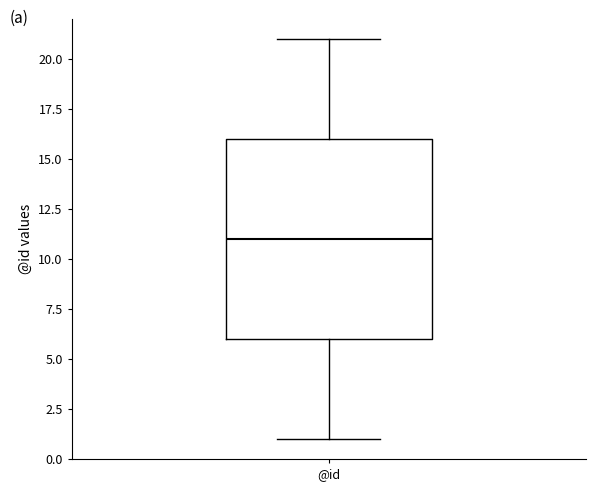

Transcribe this box plot: give where the median line is, the range the box spans, and where the two whiskers end, as read against the y-axis. The values are not printed on the chart, so give them approximately, as read against the axis.

median 11, box 6 to 16, whiskers 1 to 21